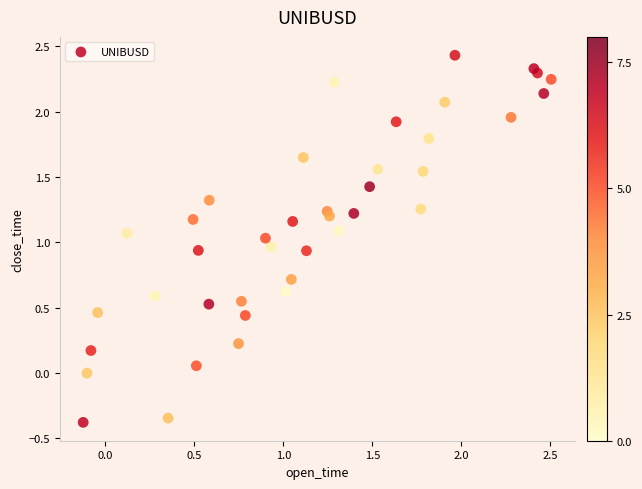

What is the range of X values (max minus min)?

2.6